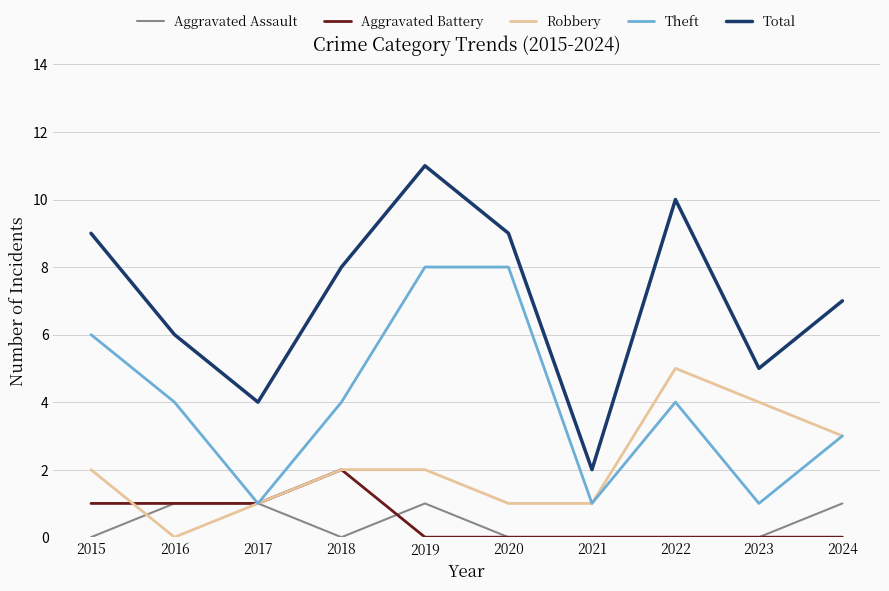

What is the lowest value of the Total series?

2